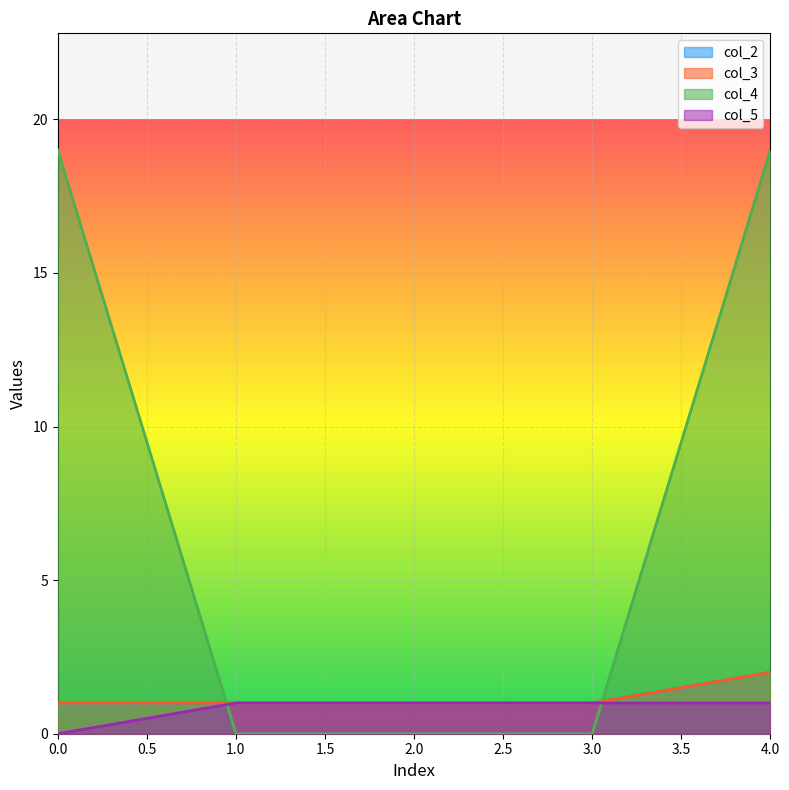

Does the chart display data point markers on the line(s)?

No